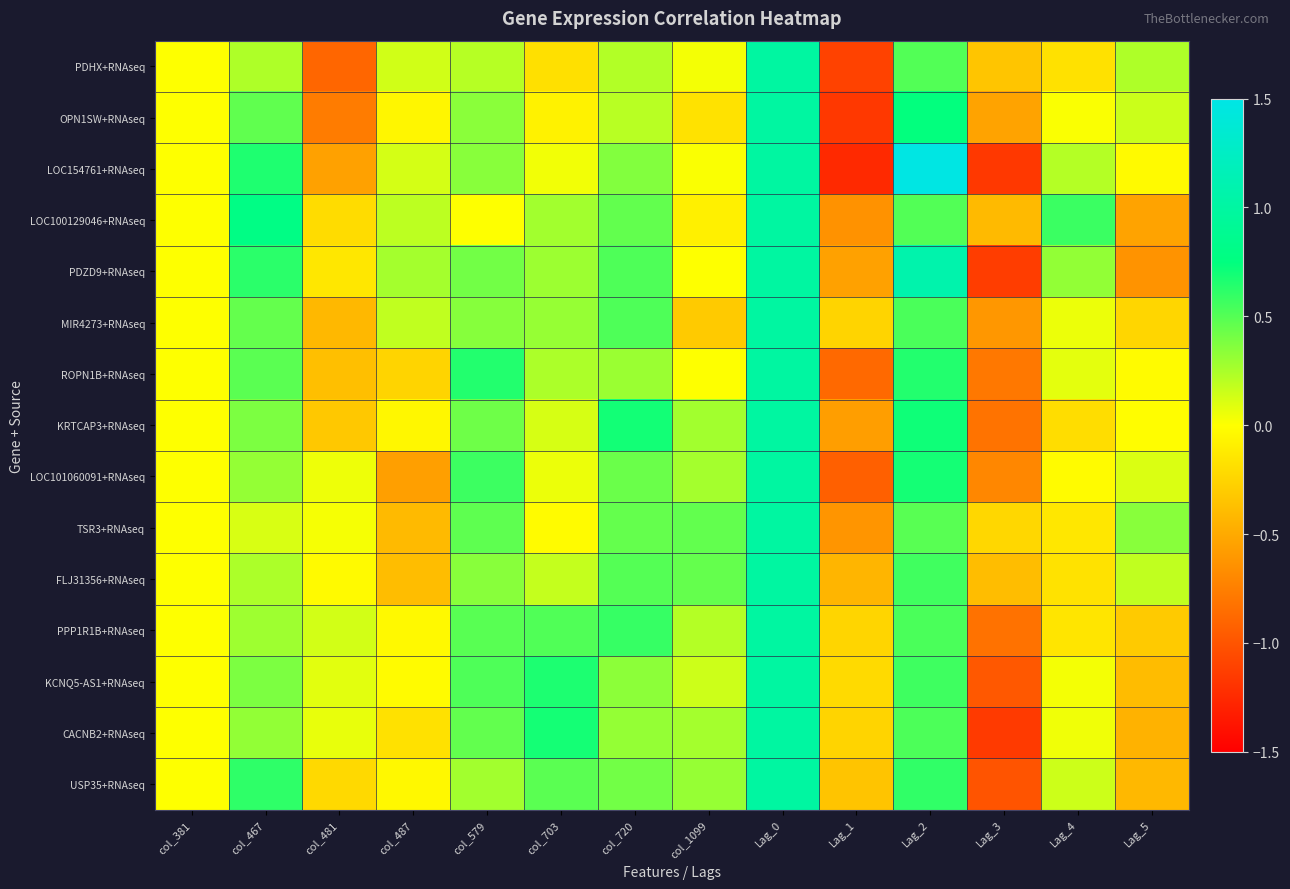

What is the total value across all series at col_487?

-1.0